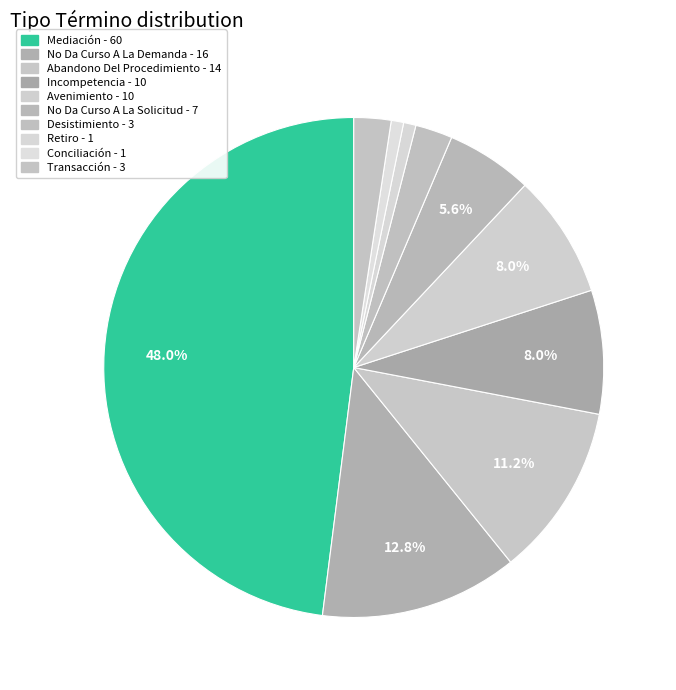

How many slices are in this pie chart?

10